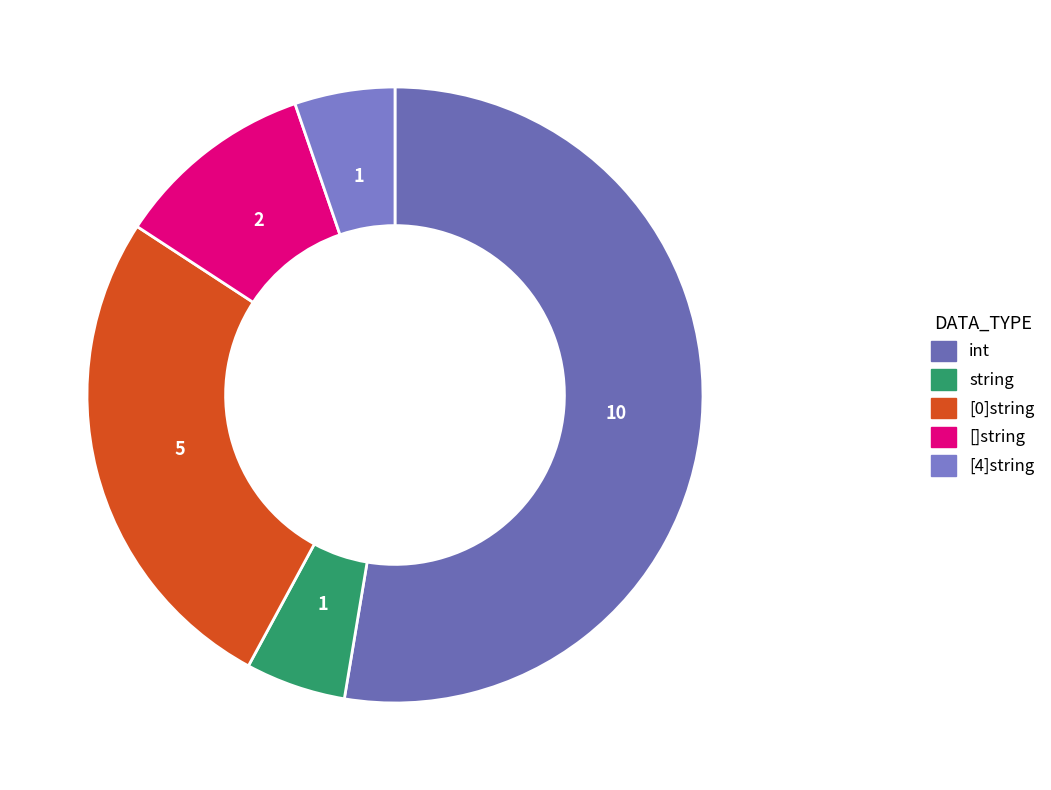

To the nearest percent, what portion does string represent?

5%